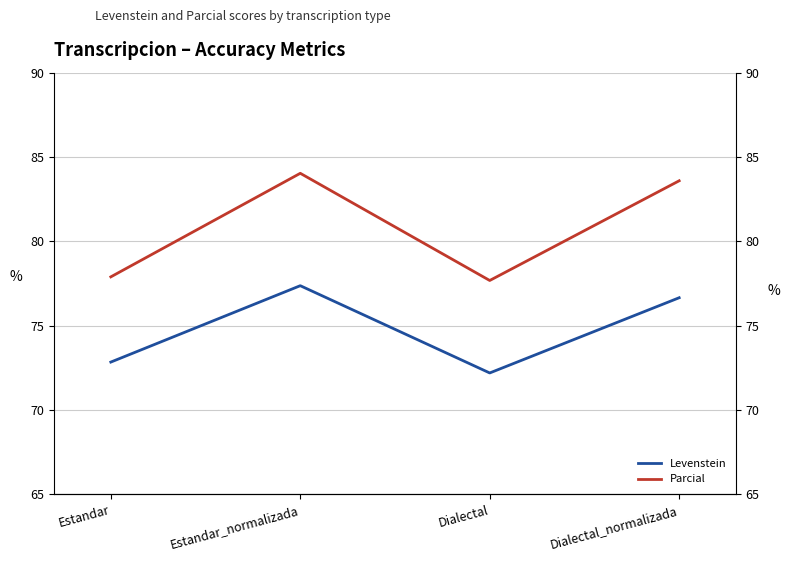

How many series are shown in this chart?

2